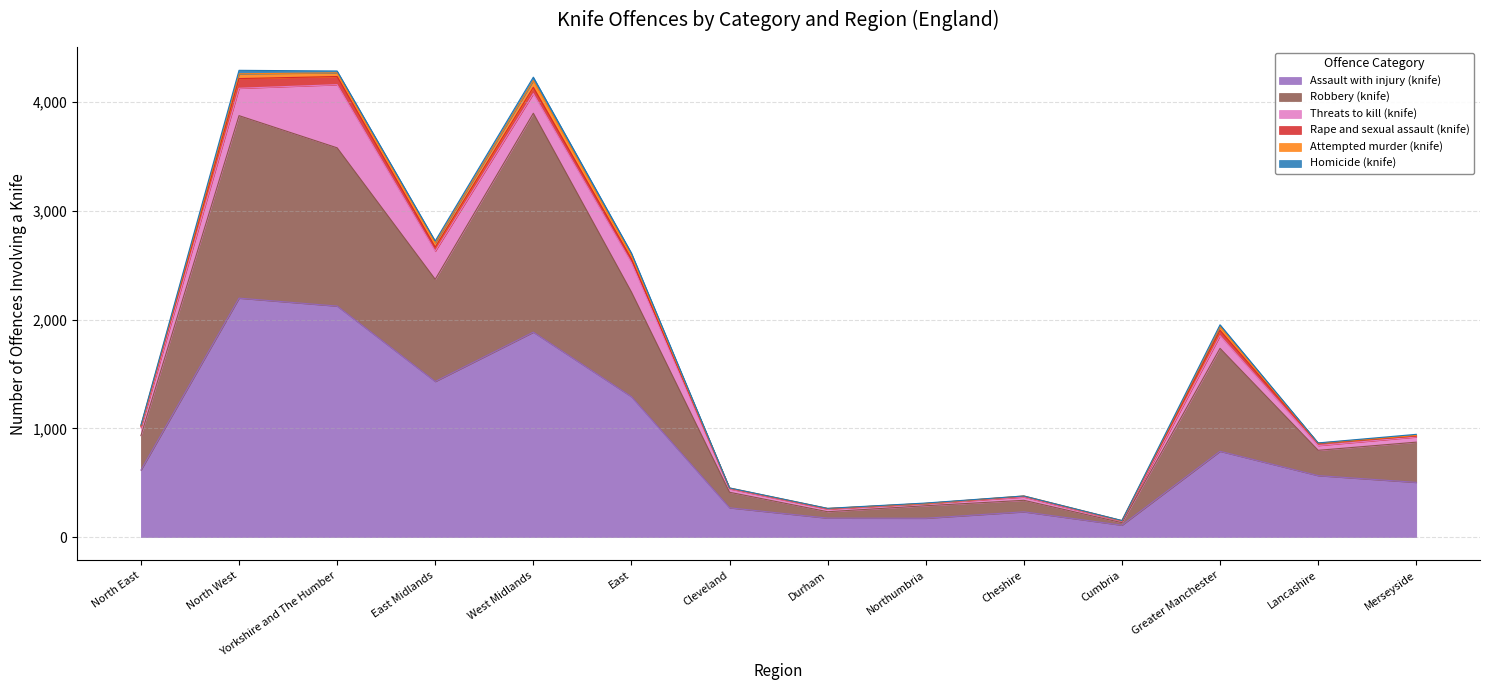

How many data points does each series have?

14